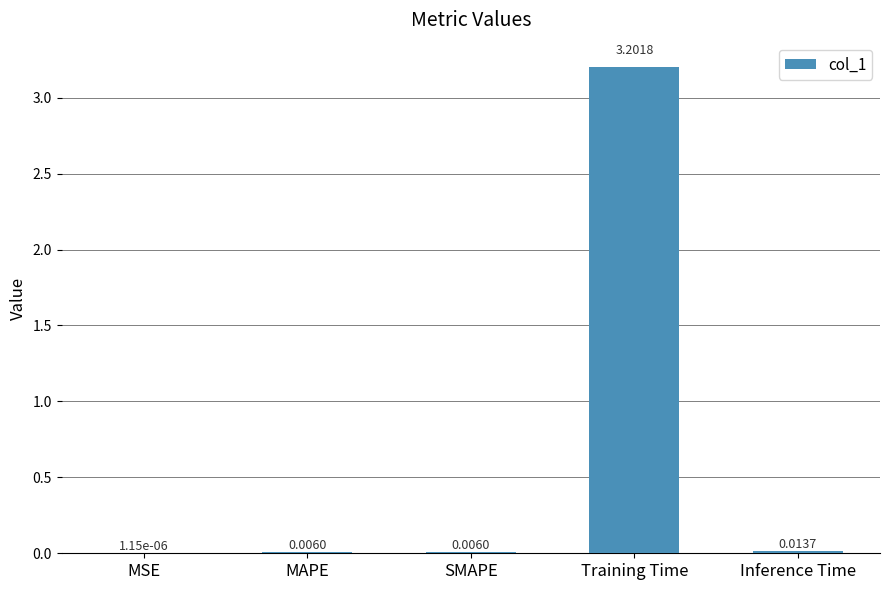

How many categories are shown in the chart?

5